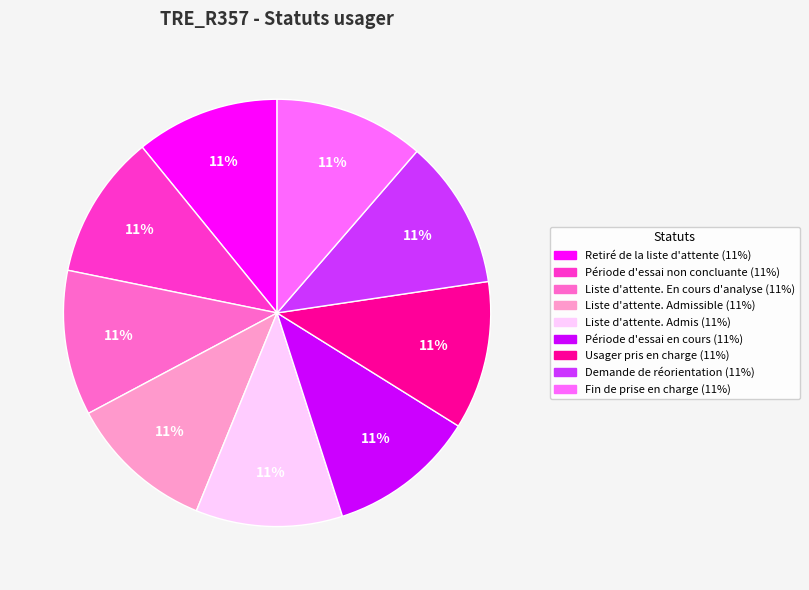

To the nearest percent, what is the average slice percentage?

11%